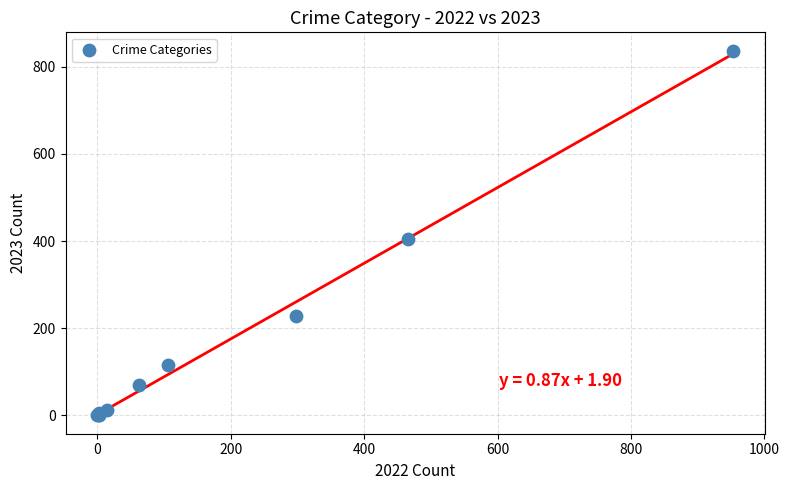

What Y value in the scatter plot is closest to 418?

404